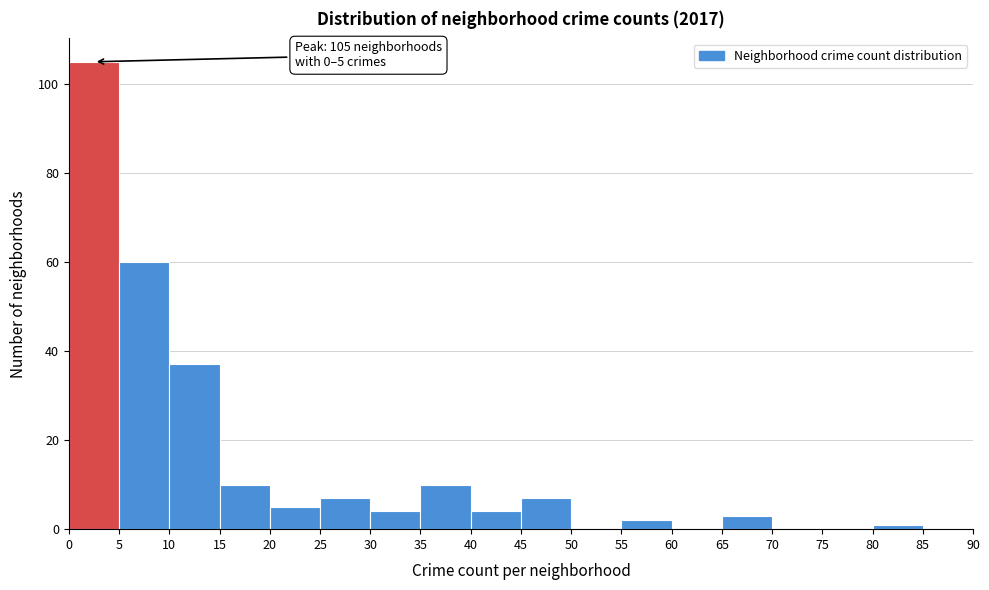

Which range on the x-axis has the tallest bar?

0 to 5